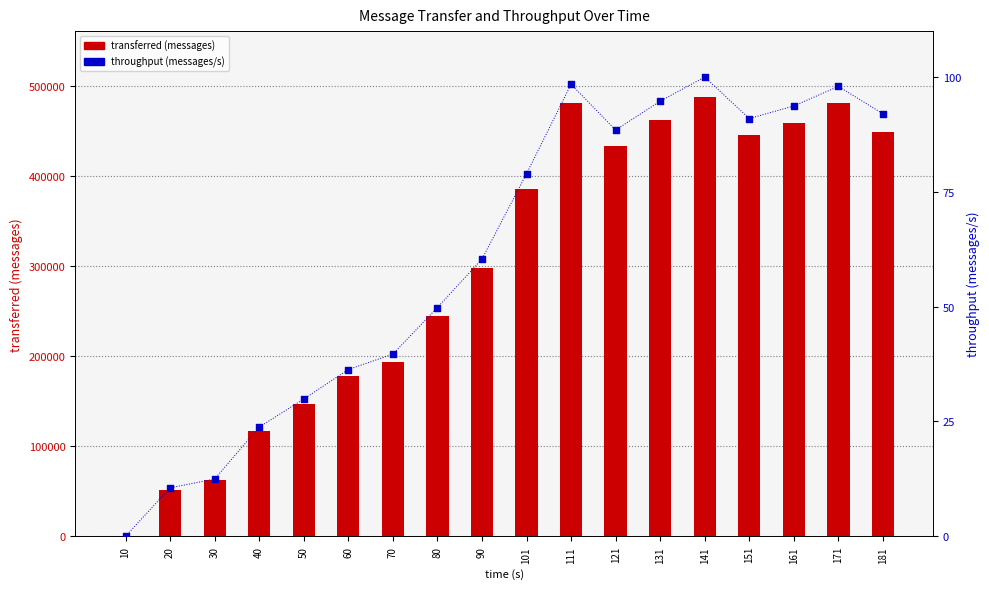

Which series has the widest spread of Y values?

transferred (messages)